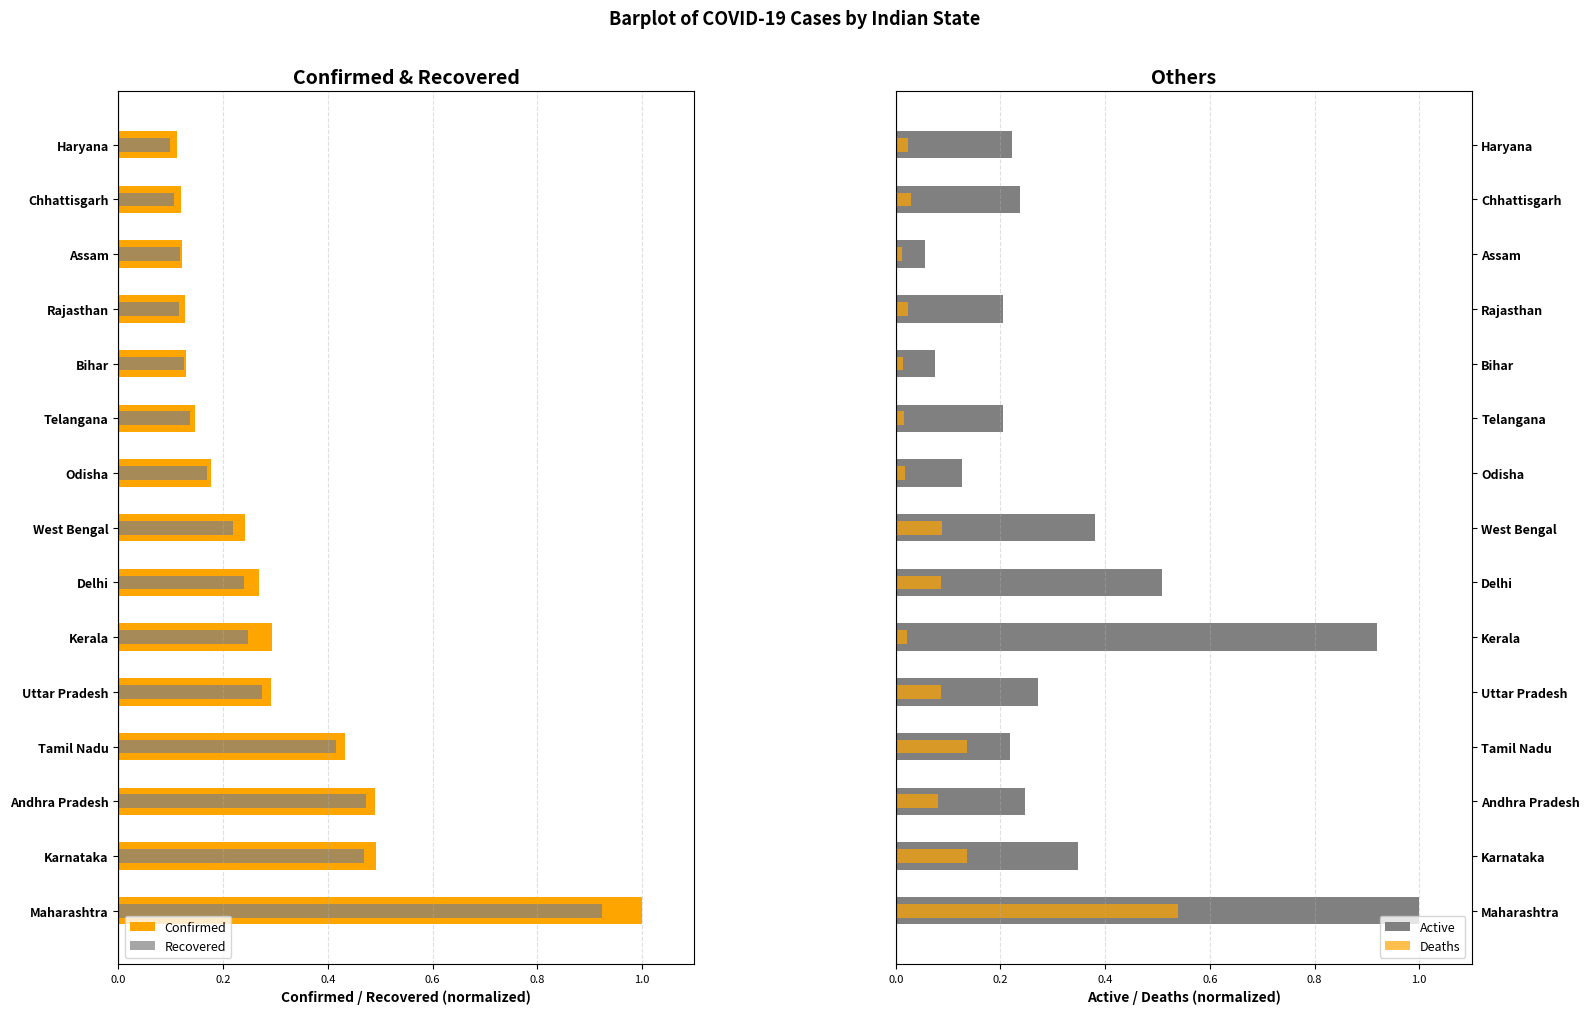

Between Rajasthan and West Bengal, which is larger?

Rajasthan